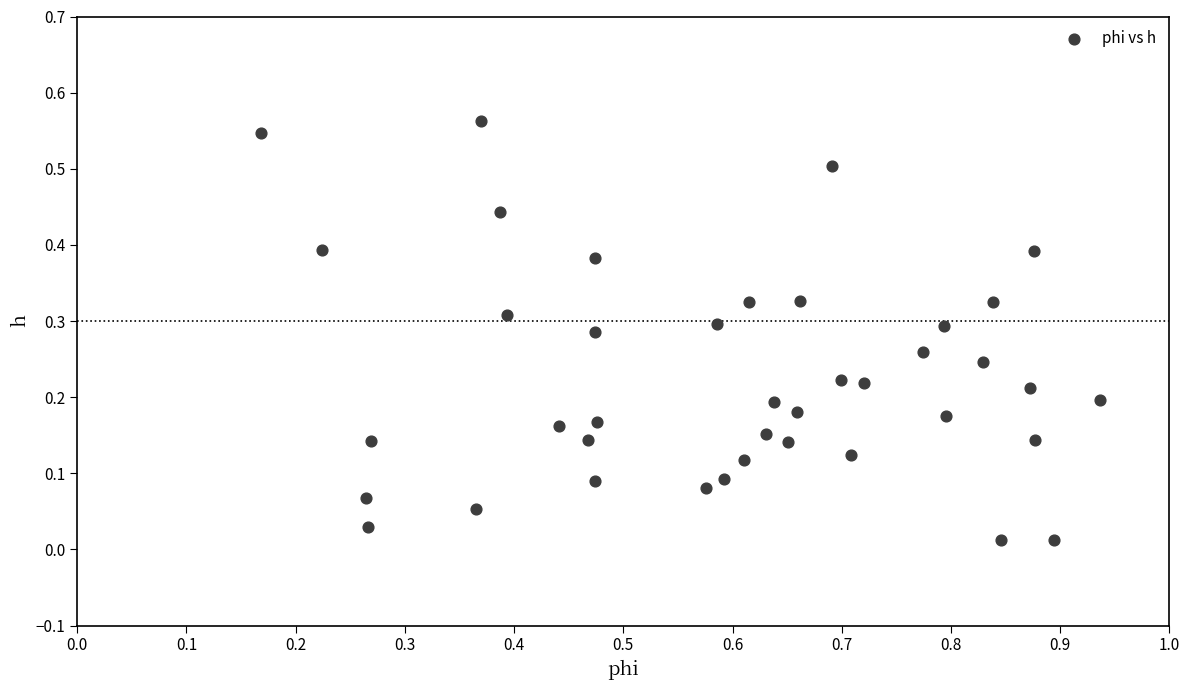

What is the range of X values (max minus min)?

0.8